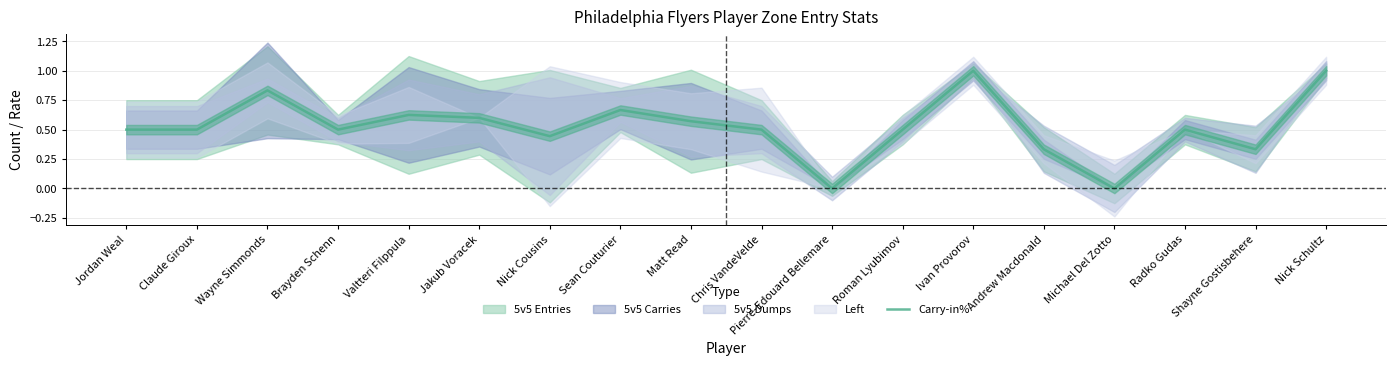

What is the change in value from Wayne Simmonds to Matt Read?

-0.3